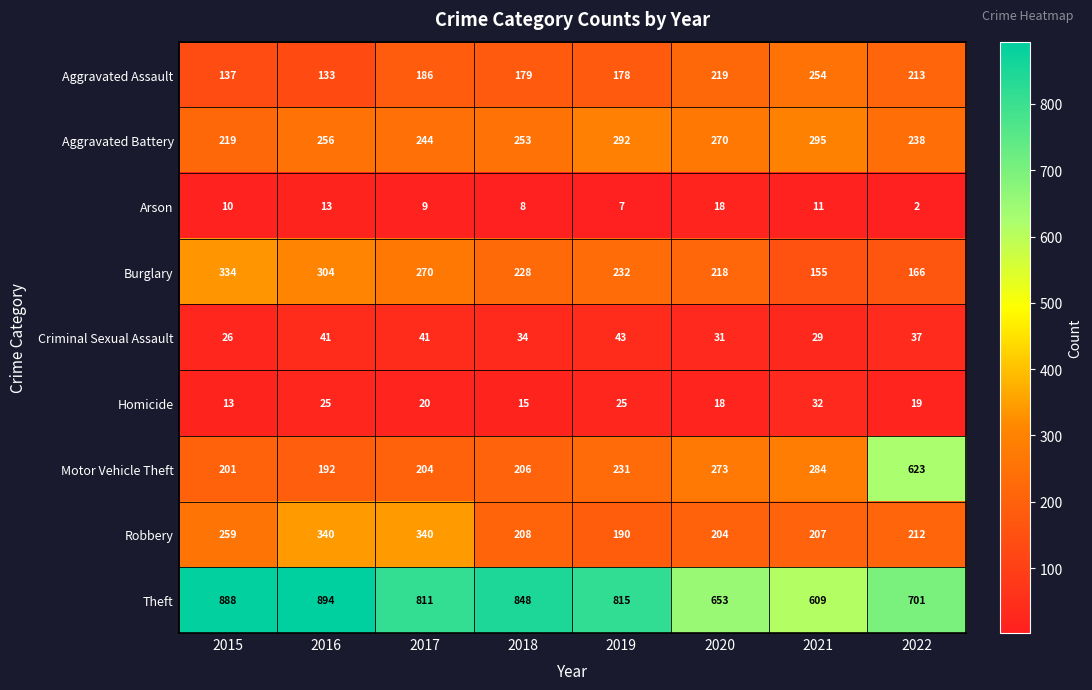

At which category is the sum across all series the highest?

2022